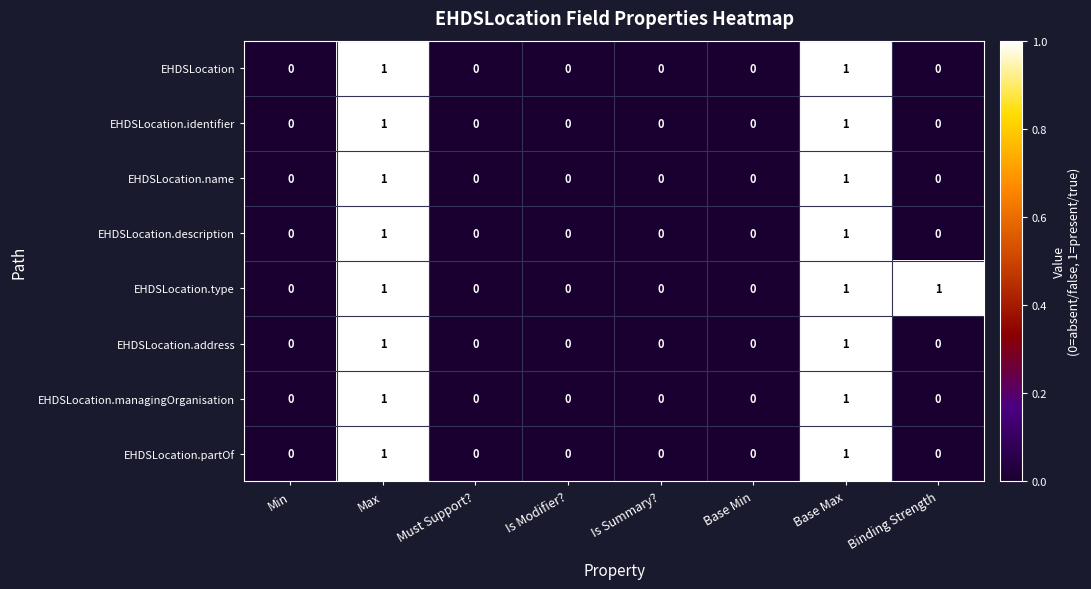

Which series has the largest total across all categories?

EHDSLocation.type